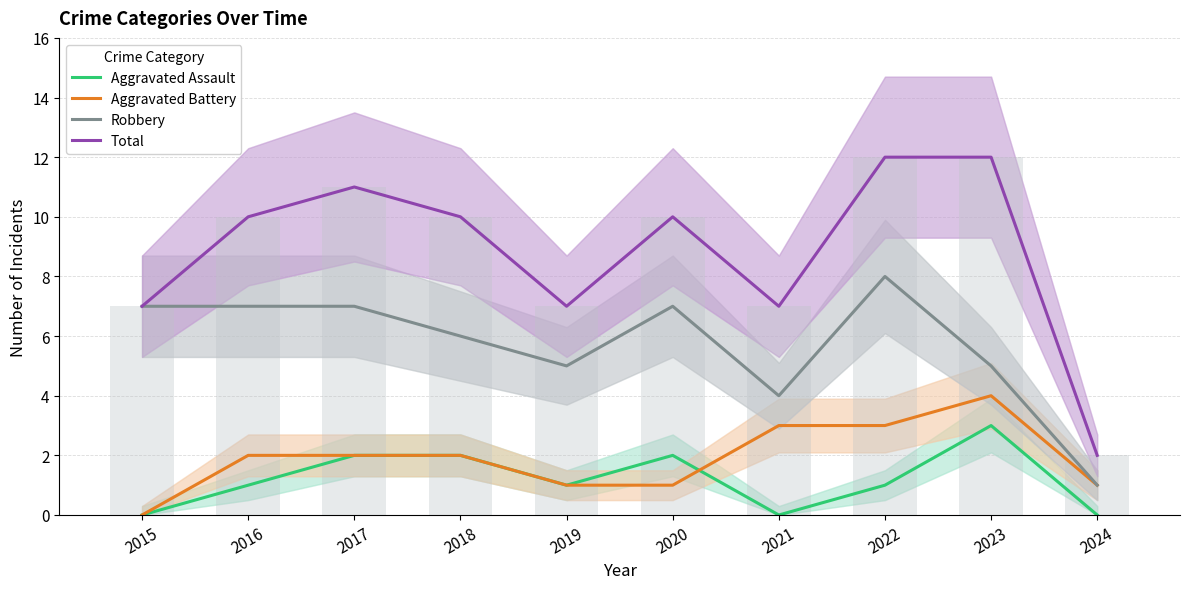

Reading left to right, extract all data points from this chart.

Aggravated Assault: 0	1	2	2	1	2	0	1	3	0
Aggravated Battery: 0	2	2	2	1	1	3	3	4	1
Robbery: 7	7	7	6	5	7	4	8	5	1
Total: 7	10	11	10	7	10	7	12	12	2